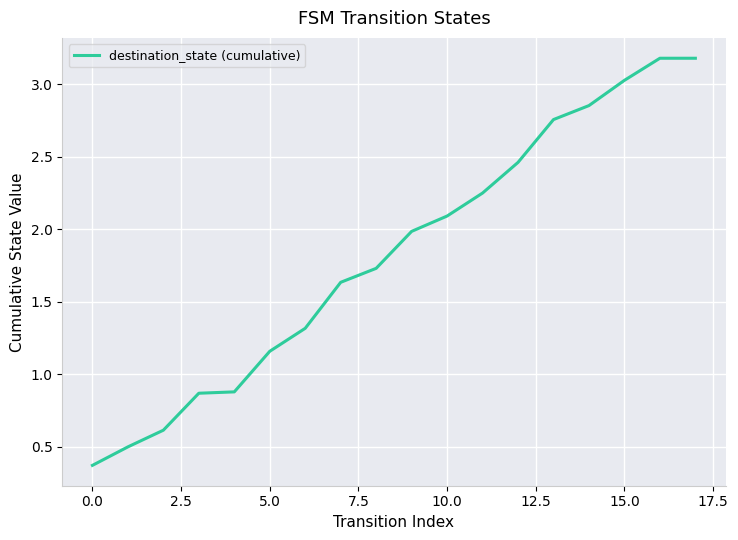

What is the greatest value displayed?

3.2